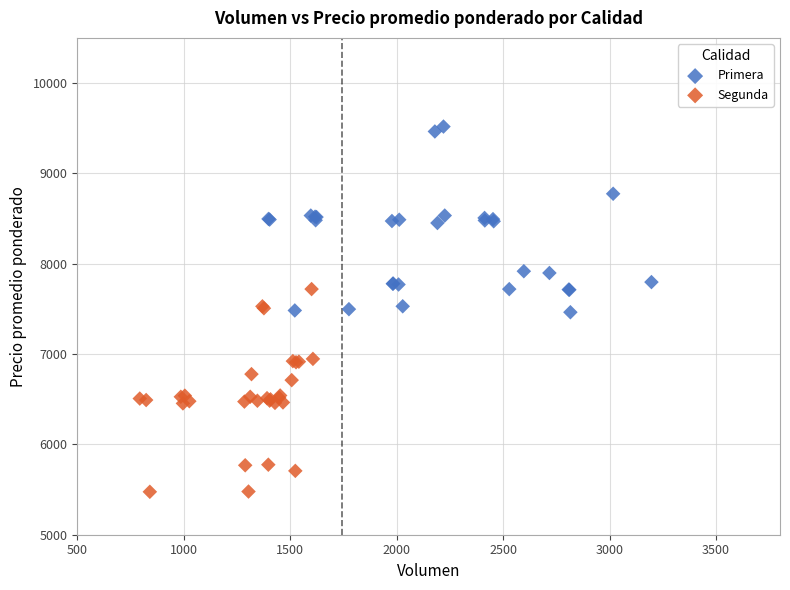

Which series contains the lowest Y value?

Segunda